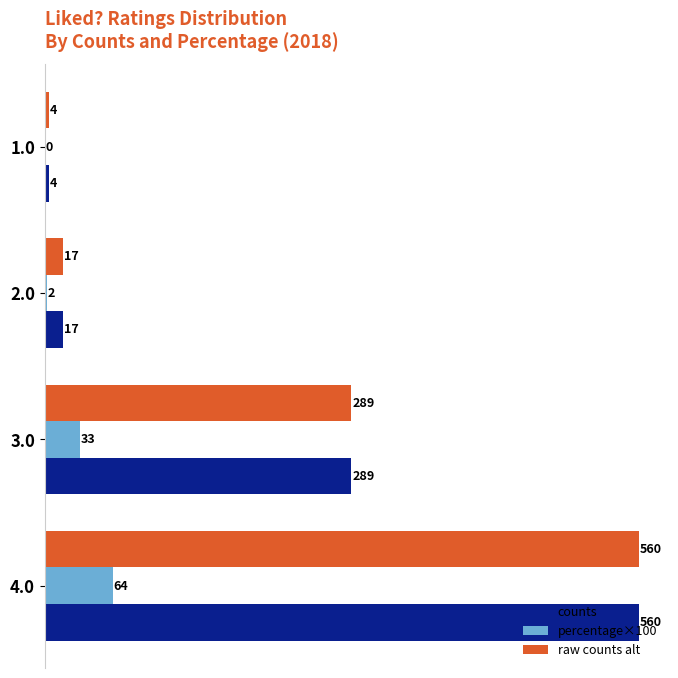

What is the maximum value for counts?

560